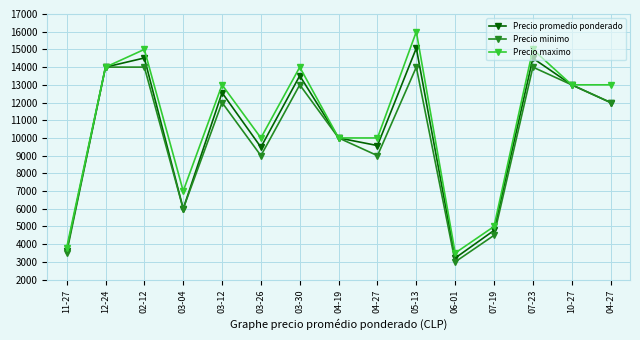

What is the label of the 15th point from the right?

11-27